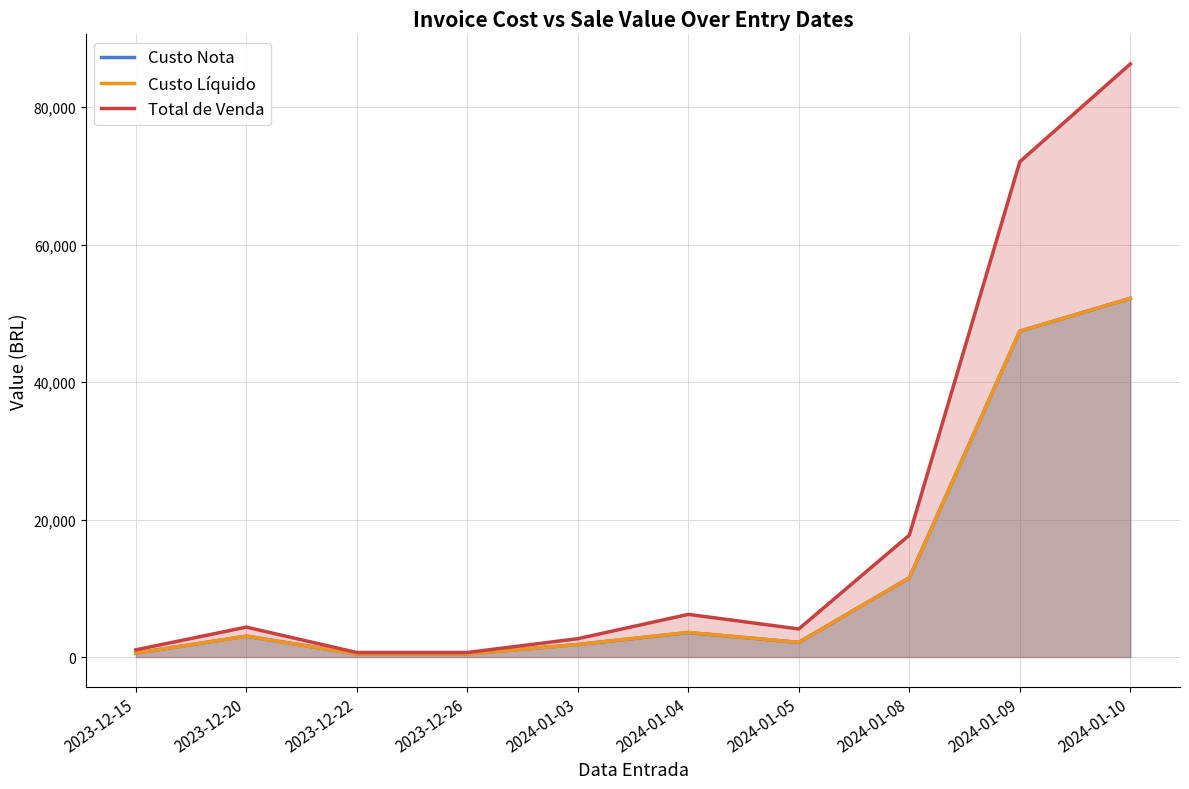

What is the sum of all Custo Nota values?

123134.5